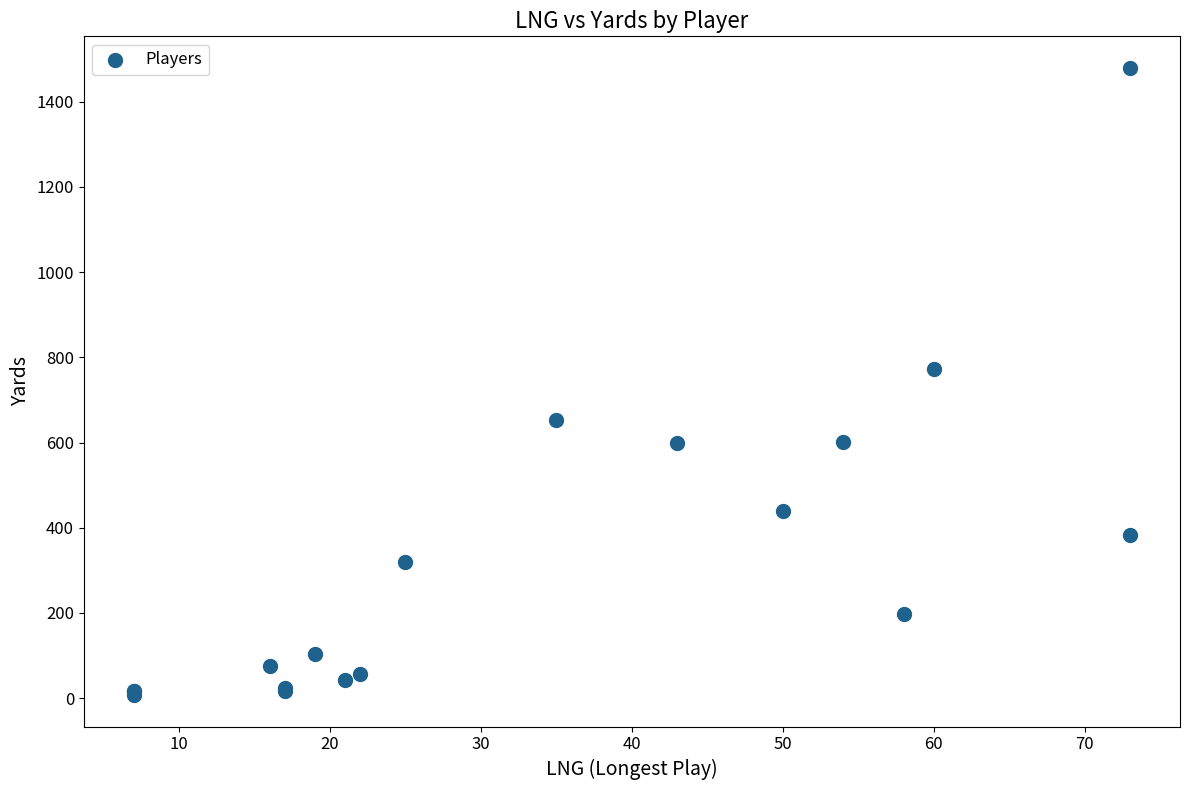

What Y value in the scatter plot is closest to 743?

773